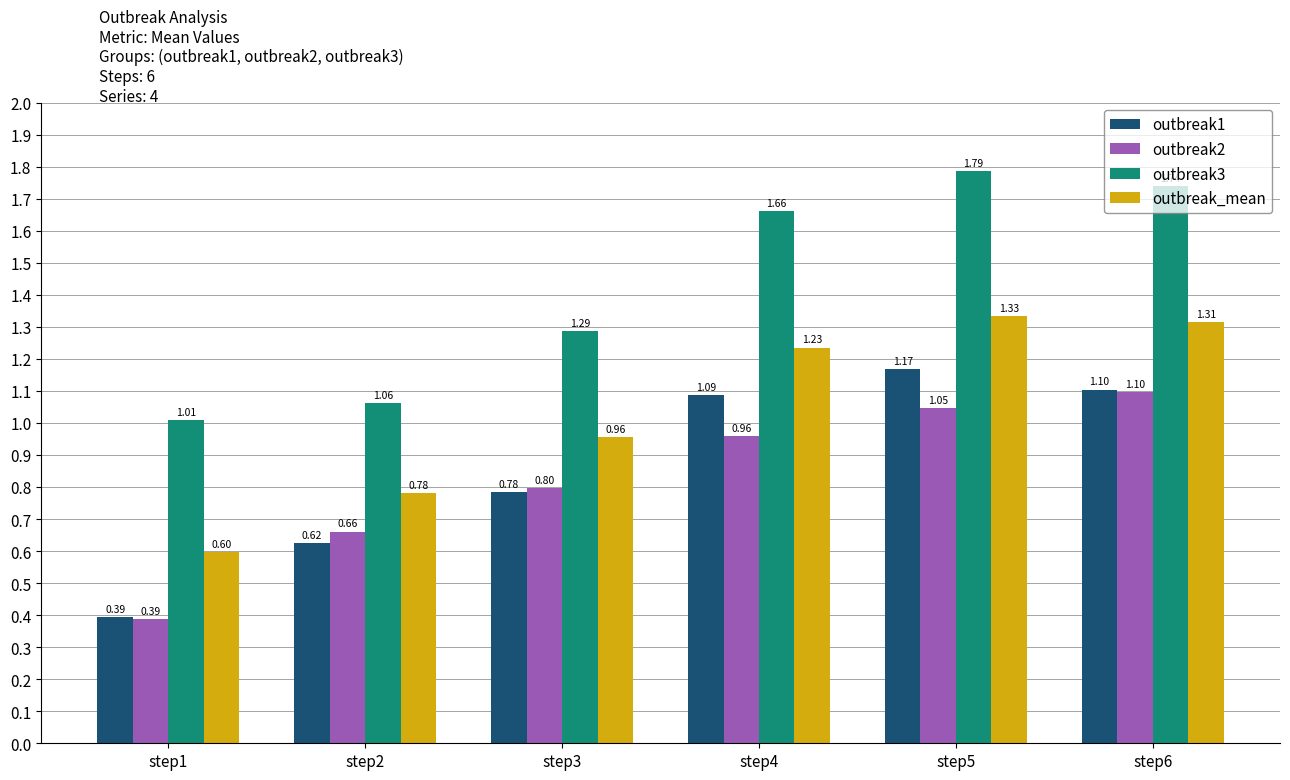

Is the value of outbreak2 at step1 greater than the value of outbreak_mean at step2?

No